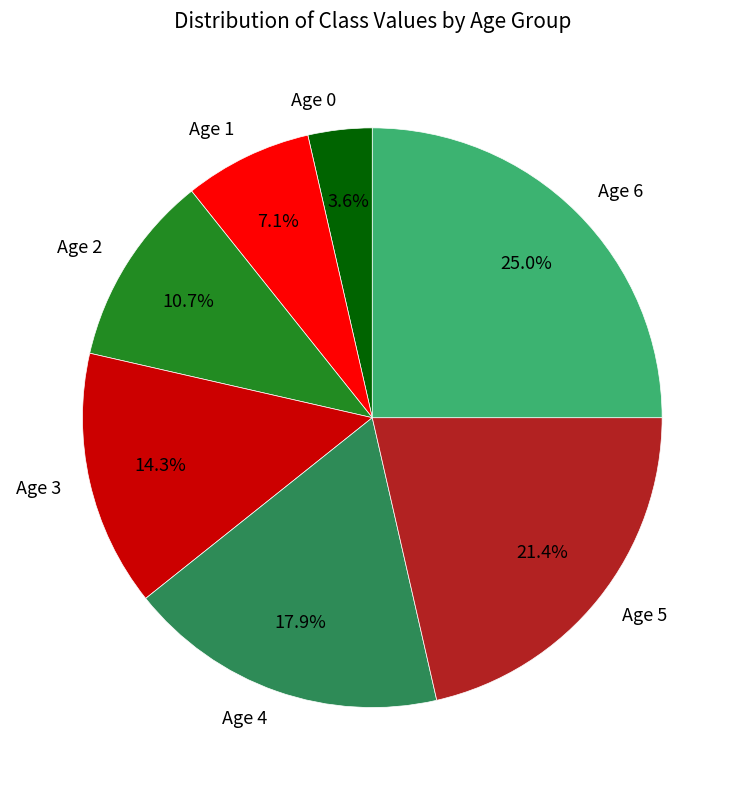

Does any single category account for the majority?

No